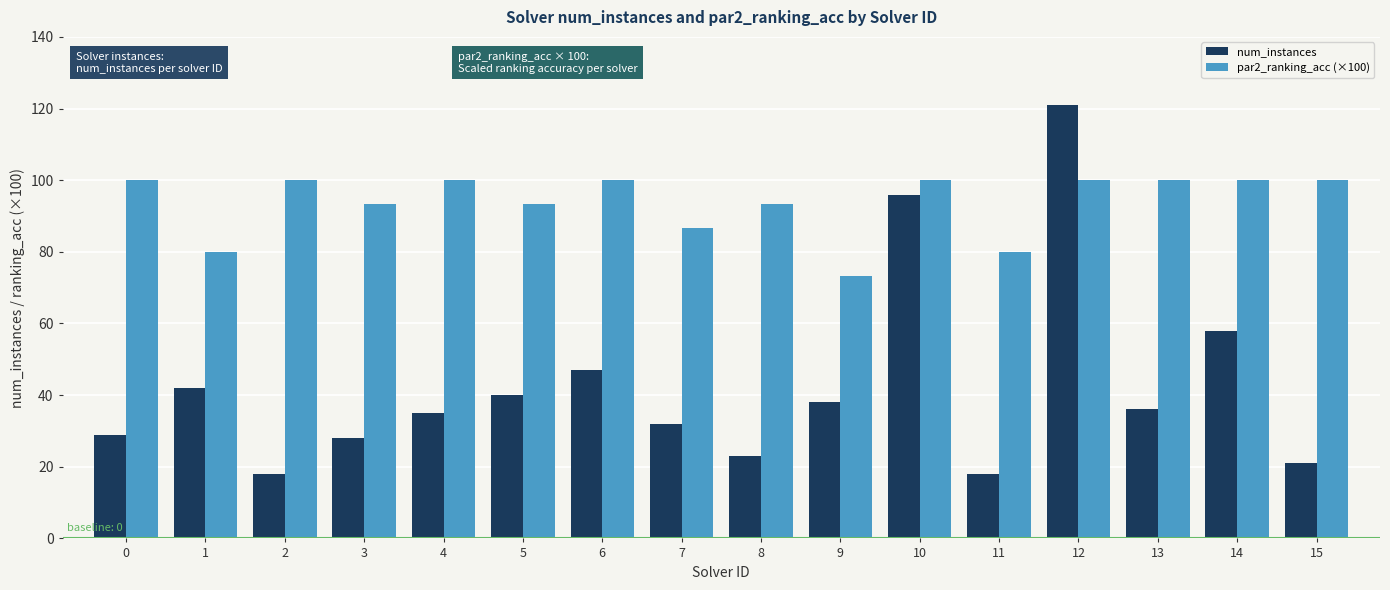

What are all the series names shown in the legend?

num_instances, par2_ranking_acc (×100)